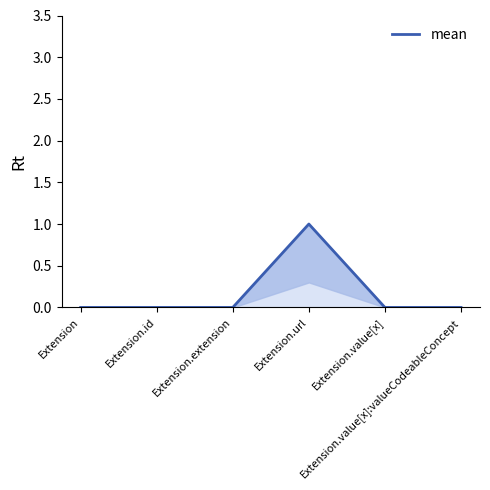

Which label corresponds to the largest value in the chart?

Extension.url